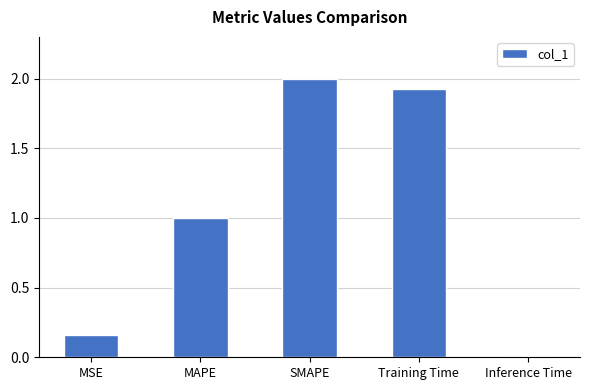

What is the label of the 3rd bar from the left?

SMAPE